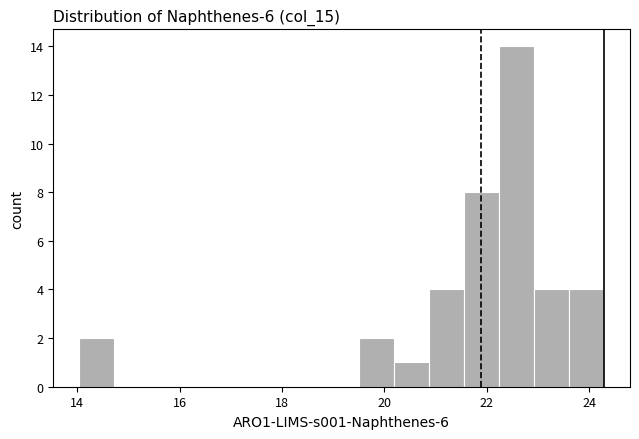

Read against the x-axis, roughly where is the centre of the tallest bar?

22.6